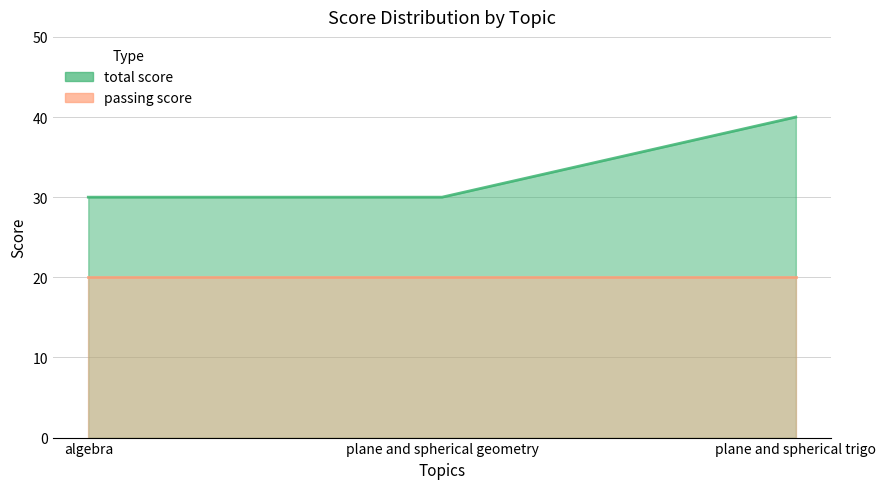

Reading left to right, extract all data points from this chart.

algebra=30	plane and spherical geometry=30	plane and spherical trigo=40